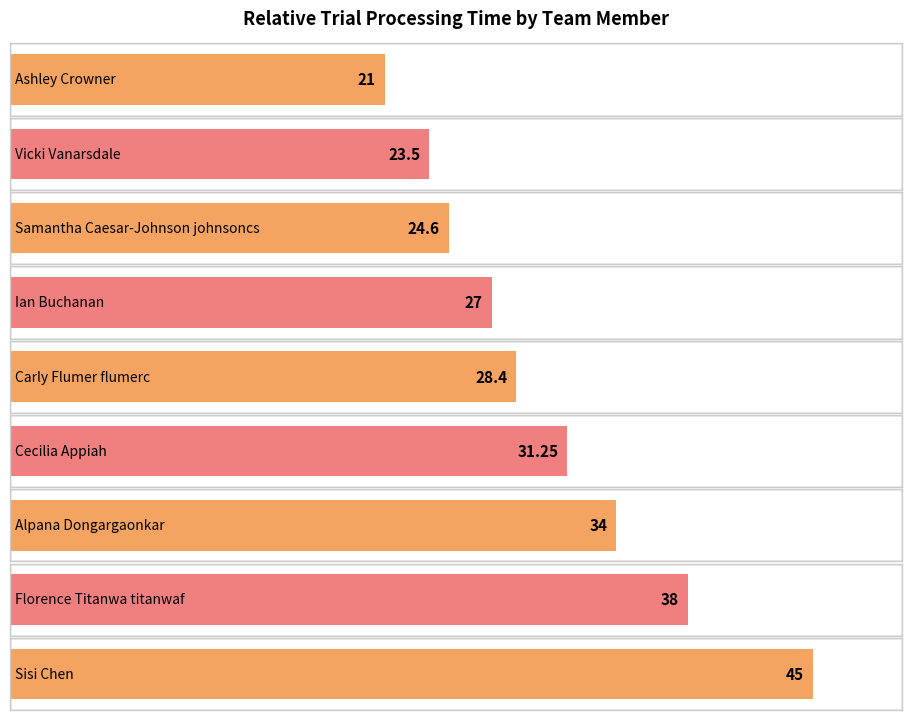

Reading left to right, list all the values displayed in this chart.

Ashley Crowner=21.0	Vicki Vanarsdale=23.5	Samantha Caesar-Johnson johnsoncs=24.6	Ian Buchanan=27.0	Carly Flumer flumerc=28.4	Cecilia Appiah=31.2	Alpana Dongargaonkar=34.0	Florence Titanwa titanwaf=38.0	Sisi Chen=45.0